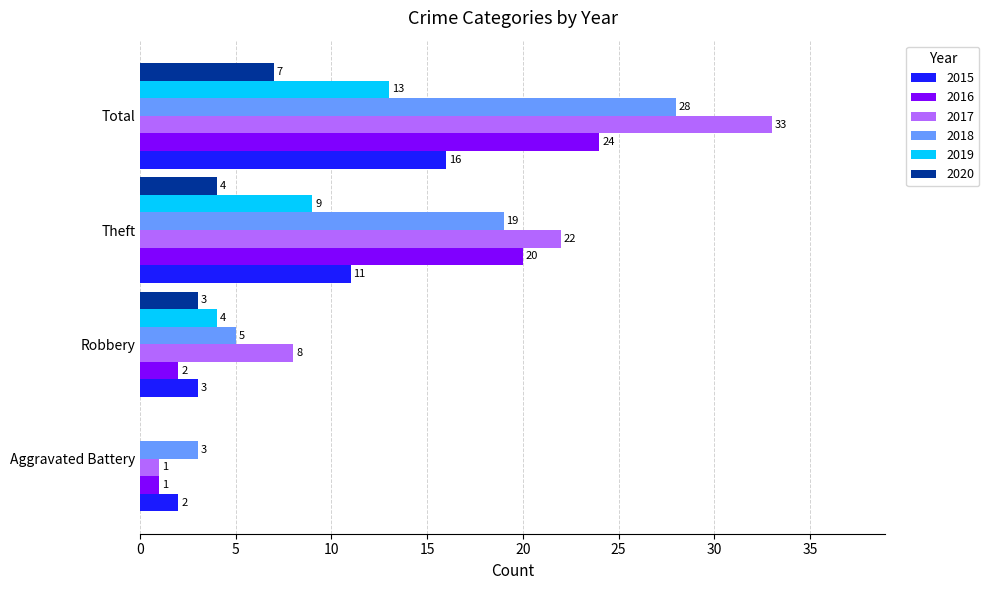

Which series changed the most between Aggravated Battery and Total?

2017